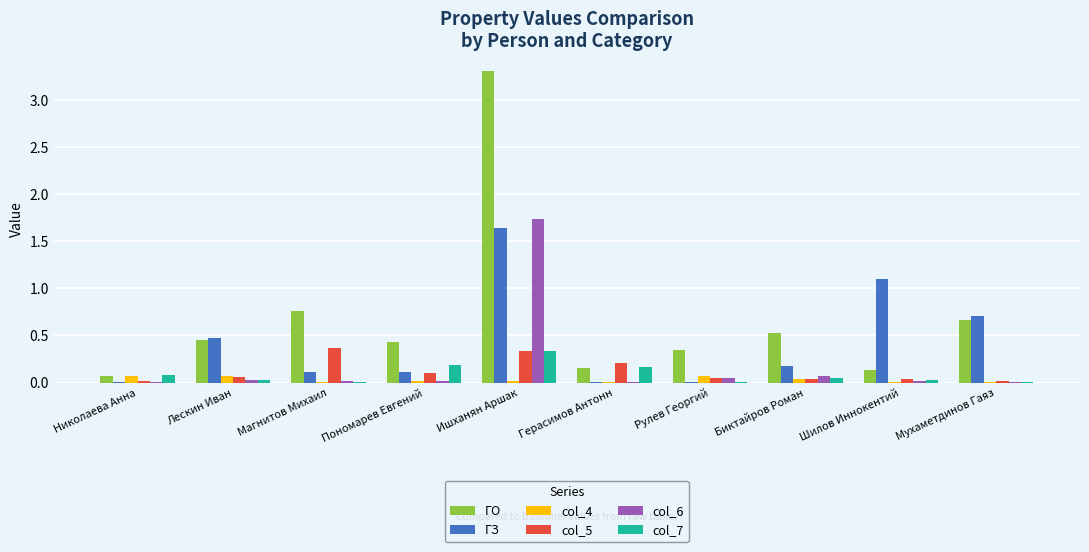

At which category is the sum across all series the highest?

Ишханян Аршак